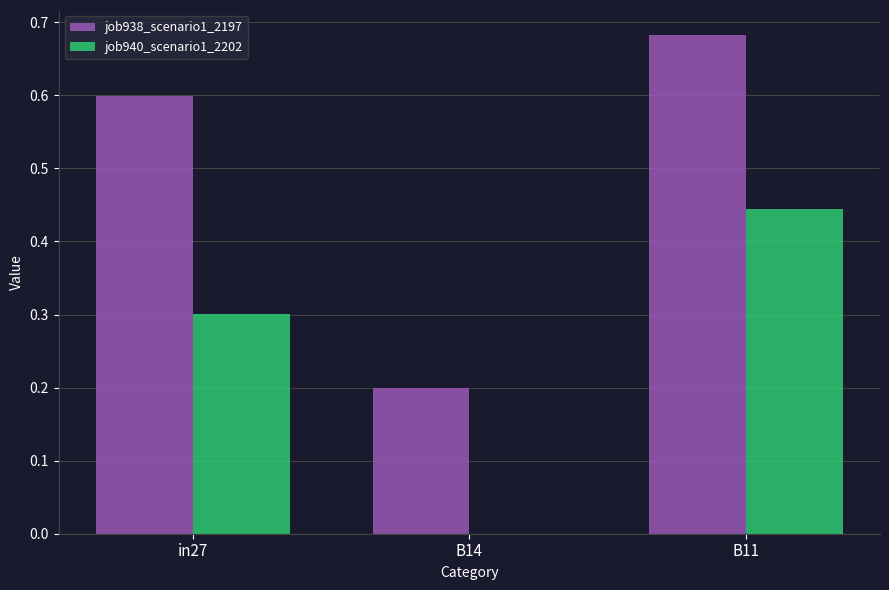

The job938_scenario1_2197 series shows 0.3 at in27. True or false?

False